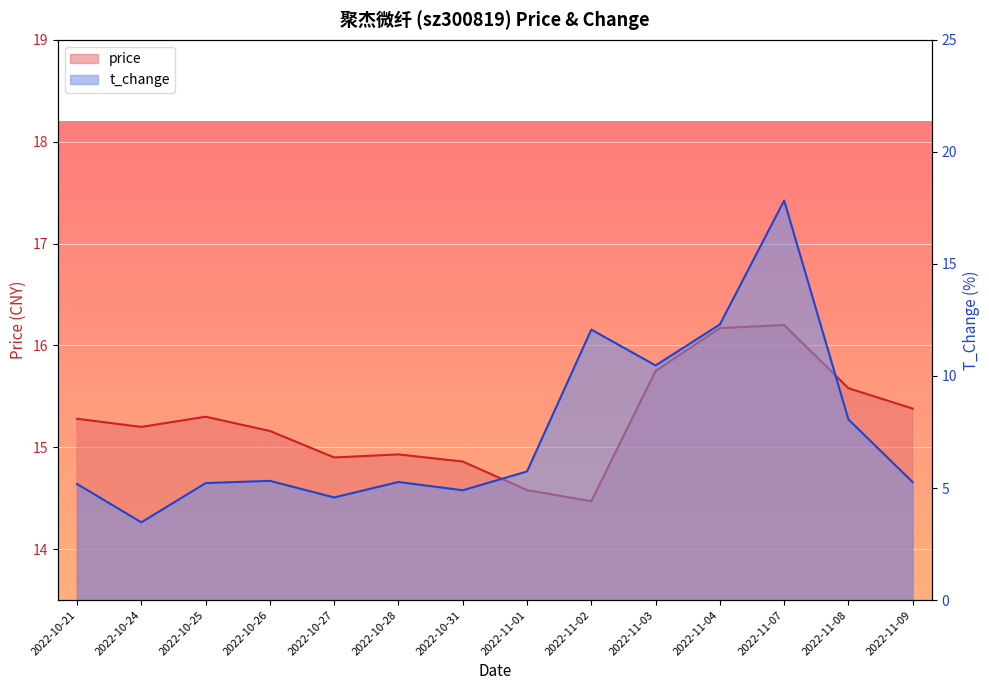

Rank the categories by price value from highest to lowest.

2022-11-07, 2022-11-04, 2022-11-03, 2022-11-08, 2022-11-09, 2022-10-25, 2022-10-21, 2022-10-24, 2022-10-26, 2022-10-28, 2022-10-27, 2022-10-31, 2022-11-01, 2022-11-02